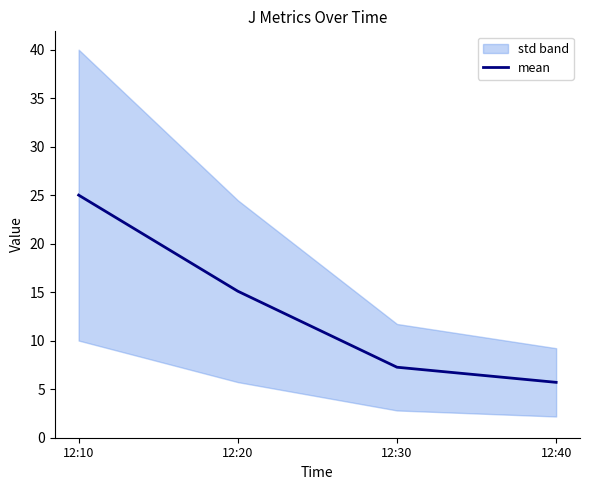

Reading left to right, what are all the values shown in this chart?

12:10=25.0	12:20=15.1	12:30=7.3	12:40=5.7